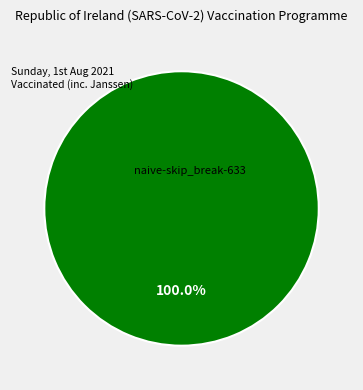

Rank the categories by value from highest to lowest.

naive-skip_break-633